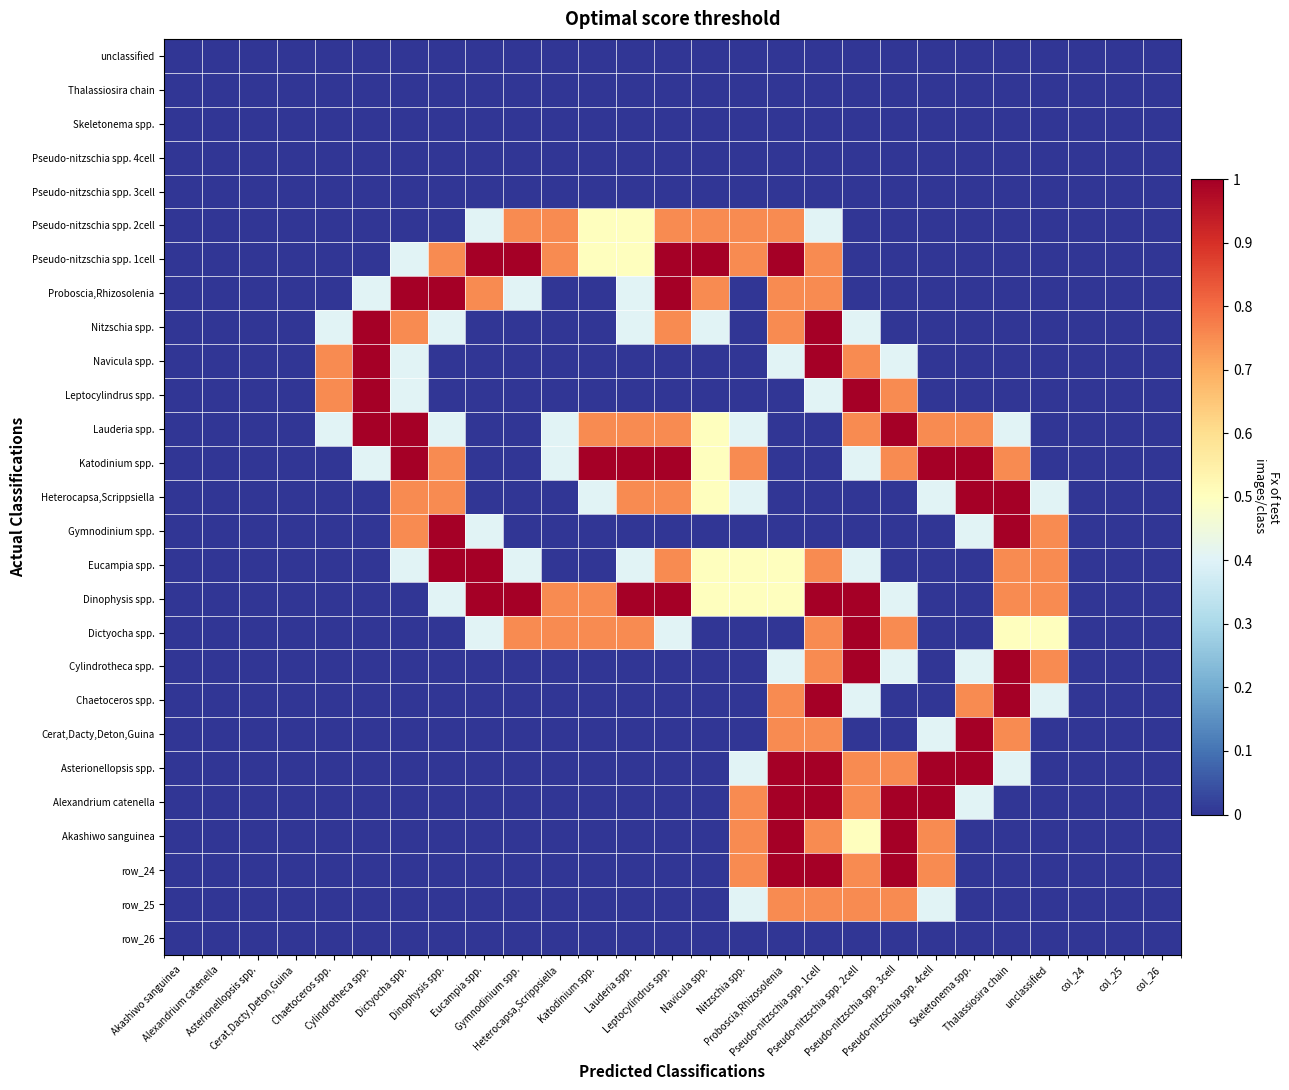

What is the difference between the row_25 values at Proboscia,Rhizosolenia and Pseudo-nitzschia spp. 4cell?

0.7